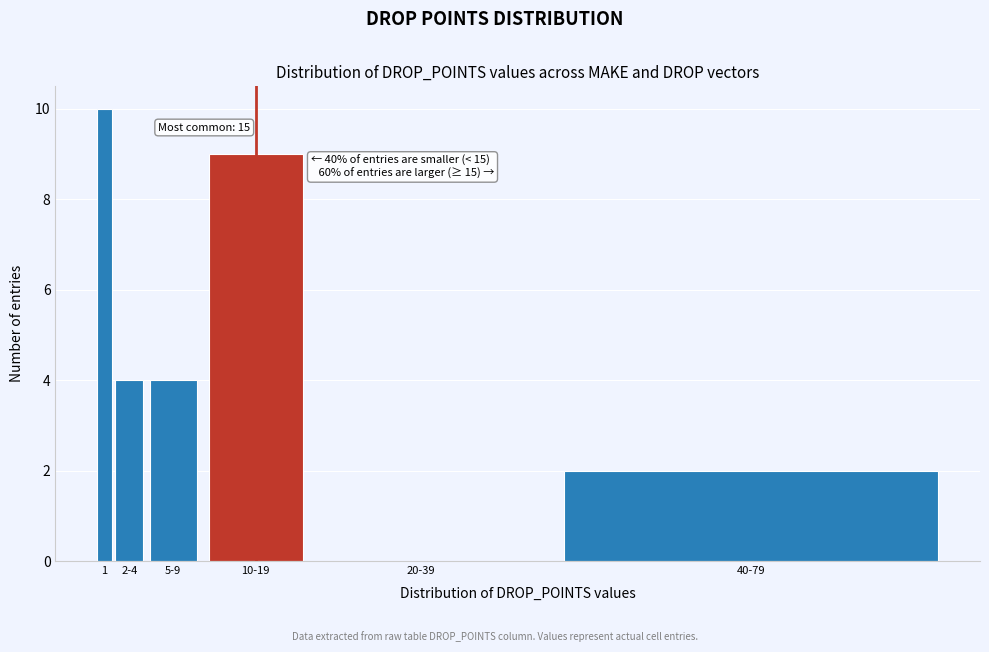

Reading left to right, what are all the values shown in this chart?

1=10	2-4=4	5-9=4	10-19=9	20-39=0	40-79=2